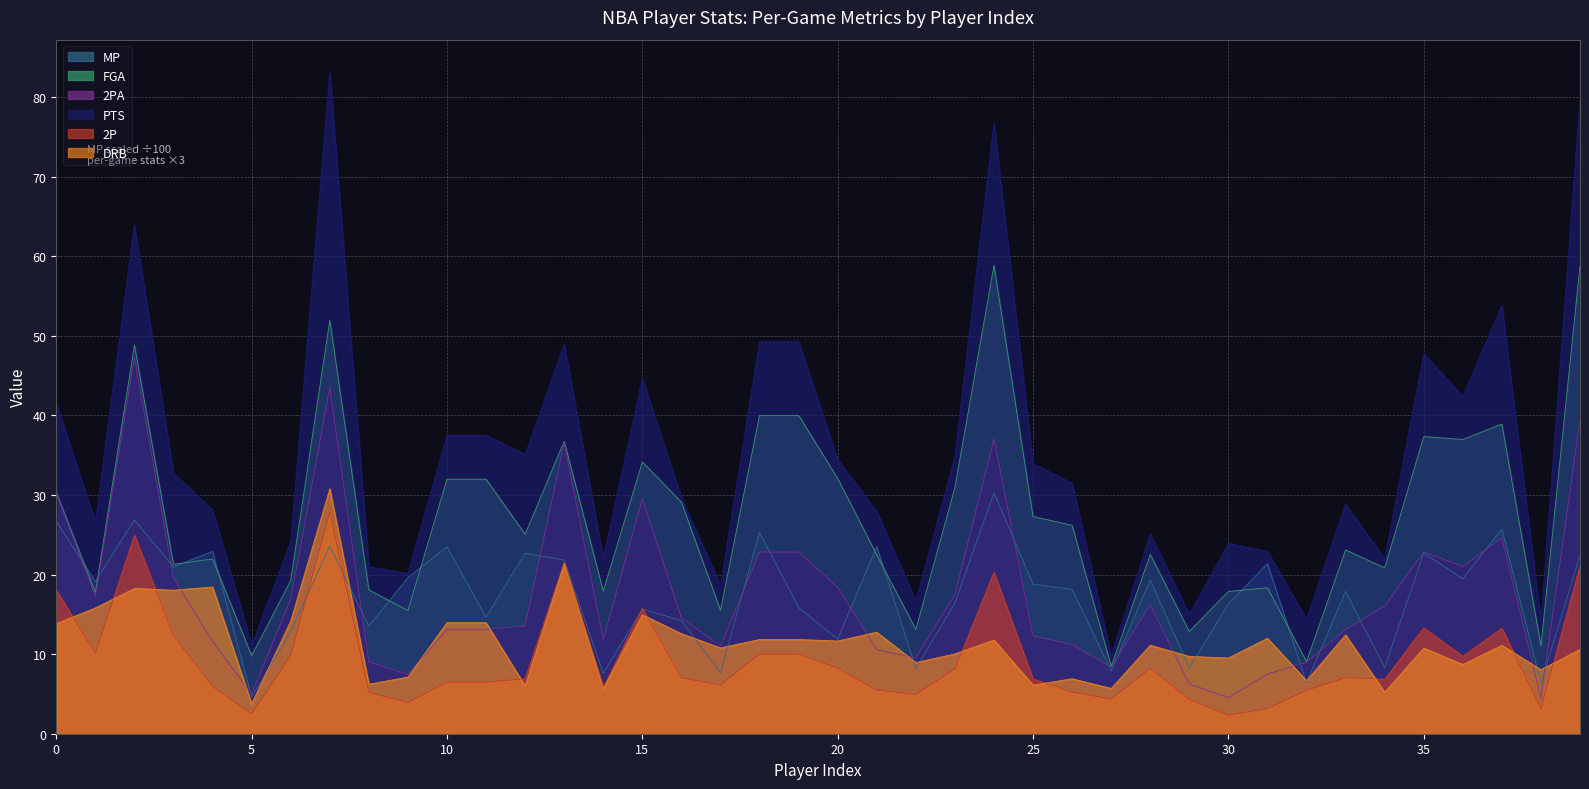

Does the chart have visible grid lines?

Yes